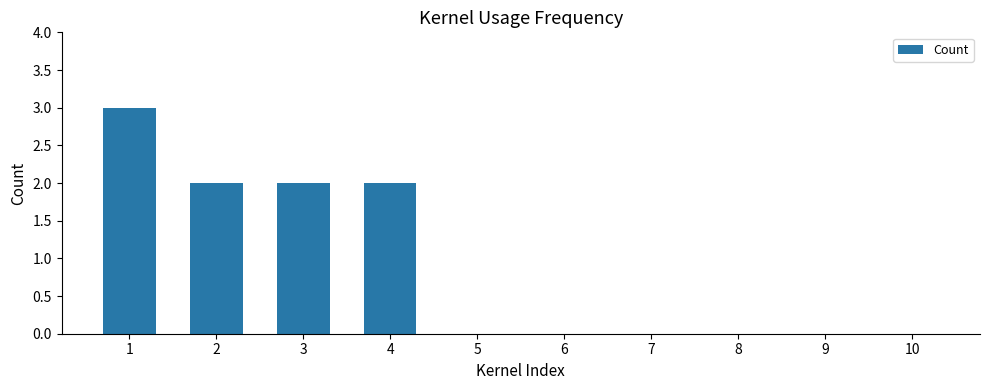

The value at 1 is 3. True or false?

True